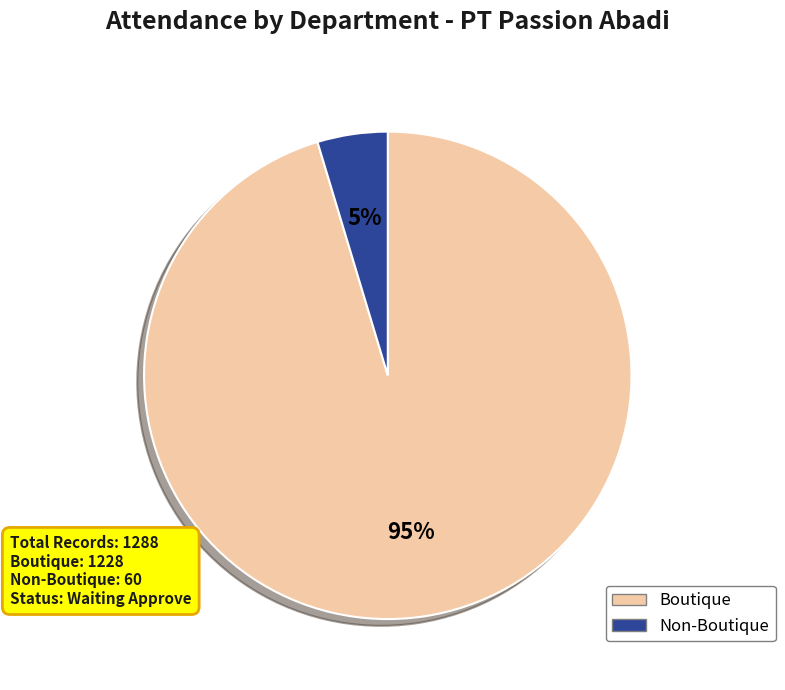

What percentage is the Non-Boutique slice, to the nearest percent?

5%